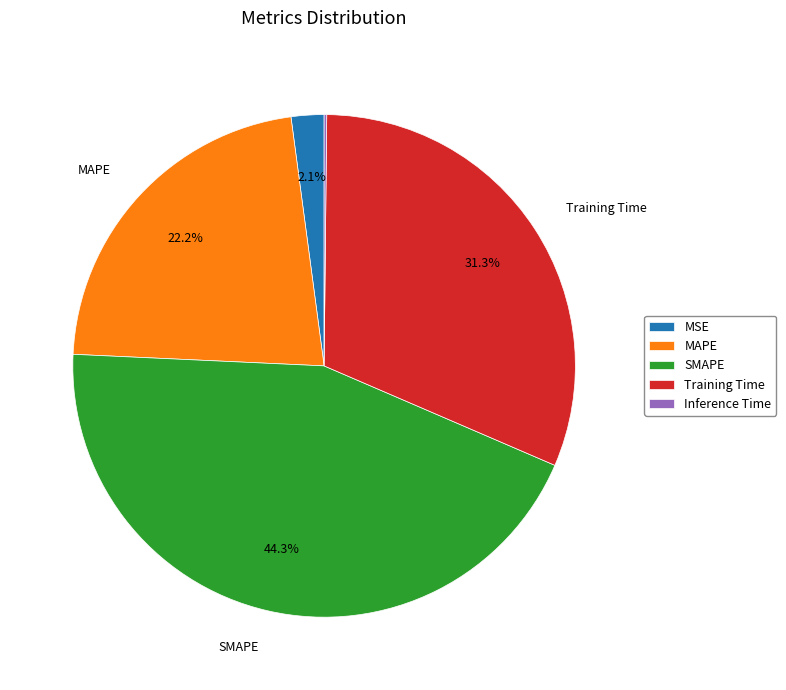

To the nearest percent, what is the combined percentage of MAPE and SMAPE?

66%